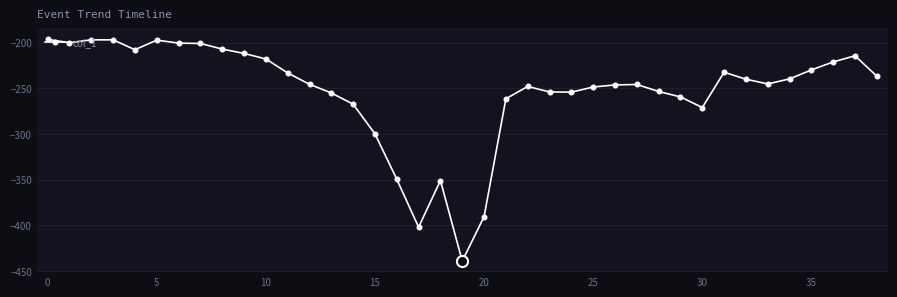

What is the value of the 30th point from the left?

-259.4